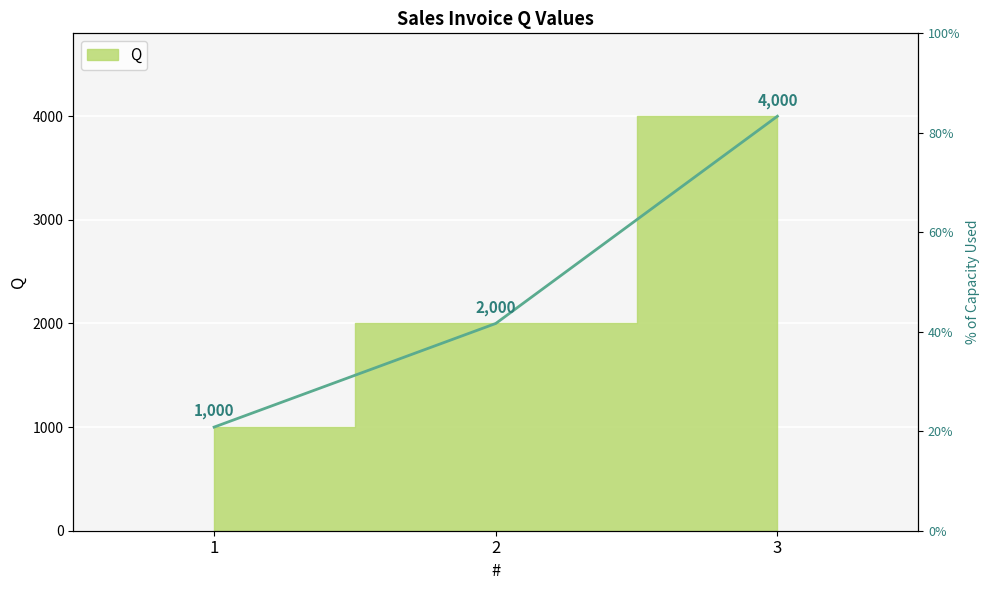

Is it true that the value at 3 is 4000?

True